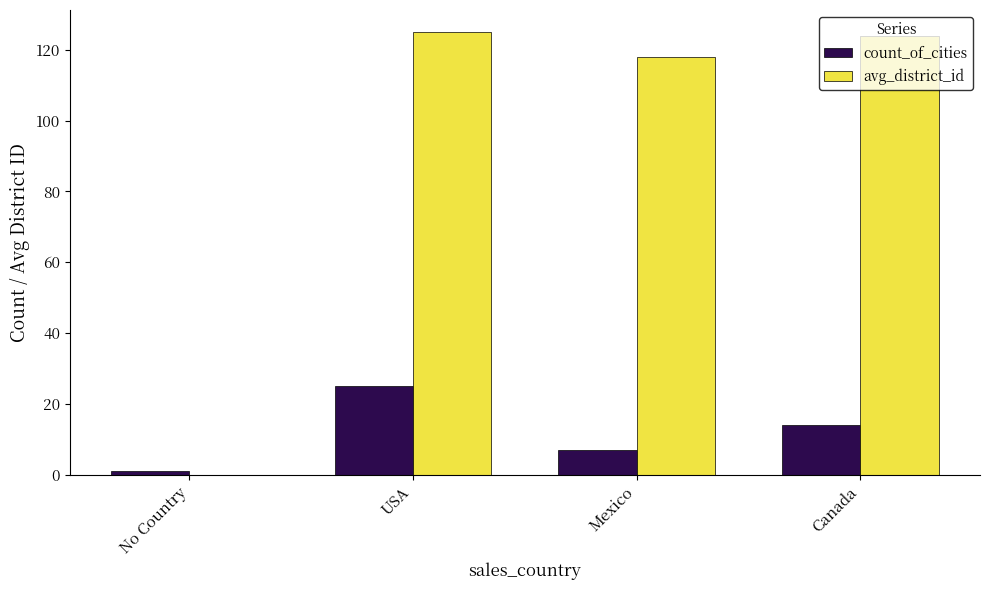

The avg_district_id series shows 125 at USA. True or false?

True